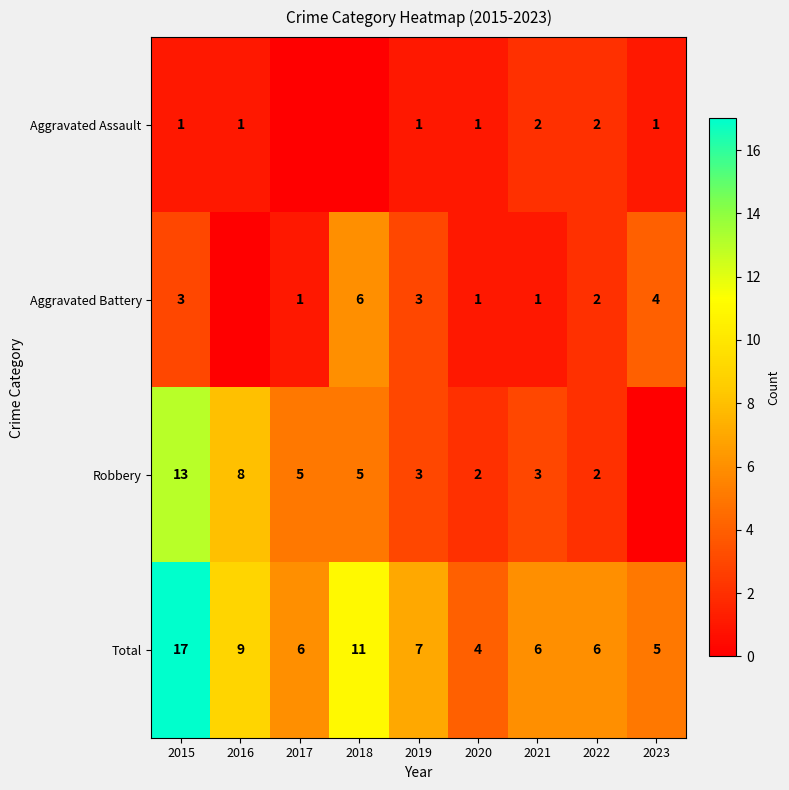

Rank the series at 2015 from highest to lowest value.

Total, Robbery, Aggravated Battery, Aggravated Assault